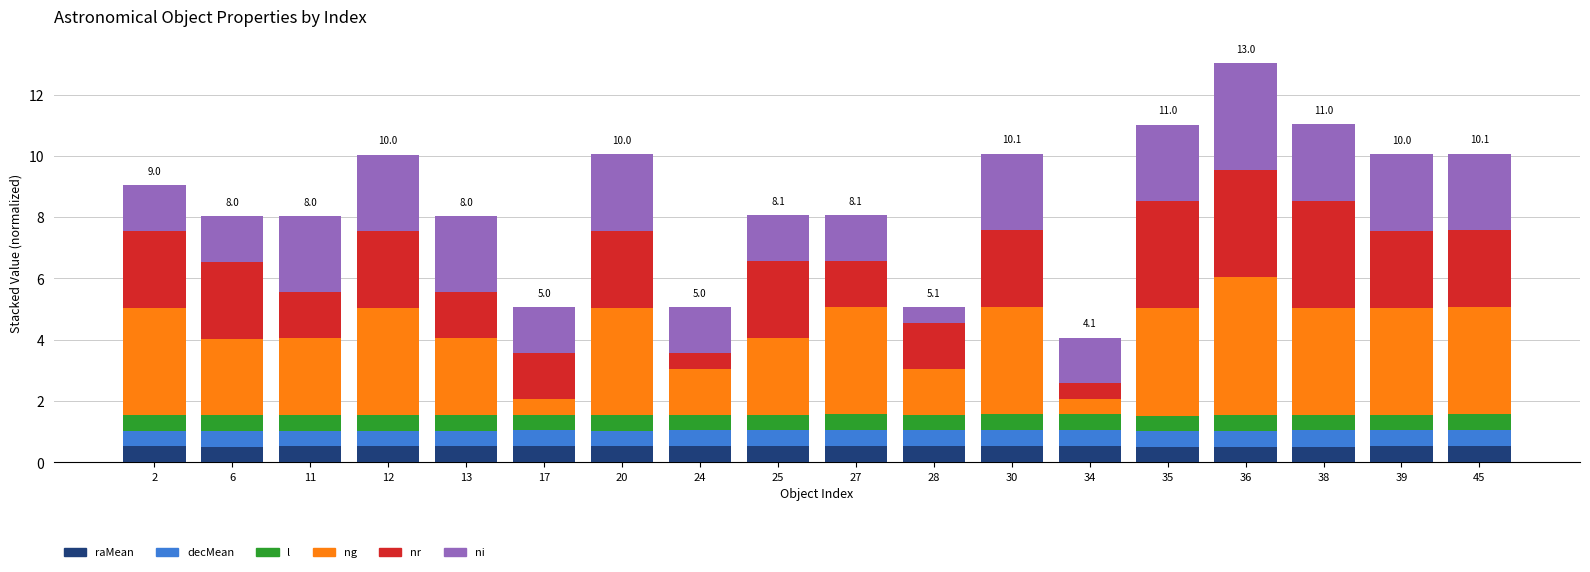

Count the number of data series in this chart.

6